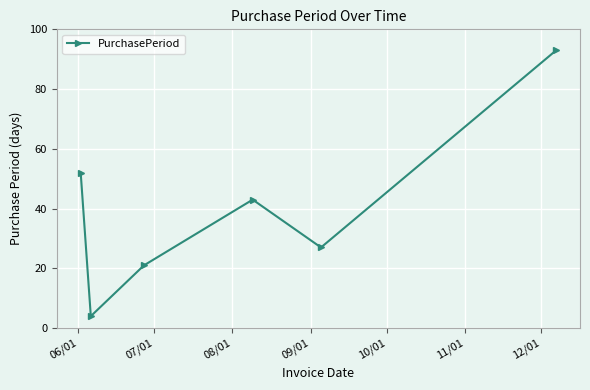

What is the sum of all values?

240